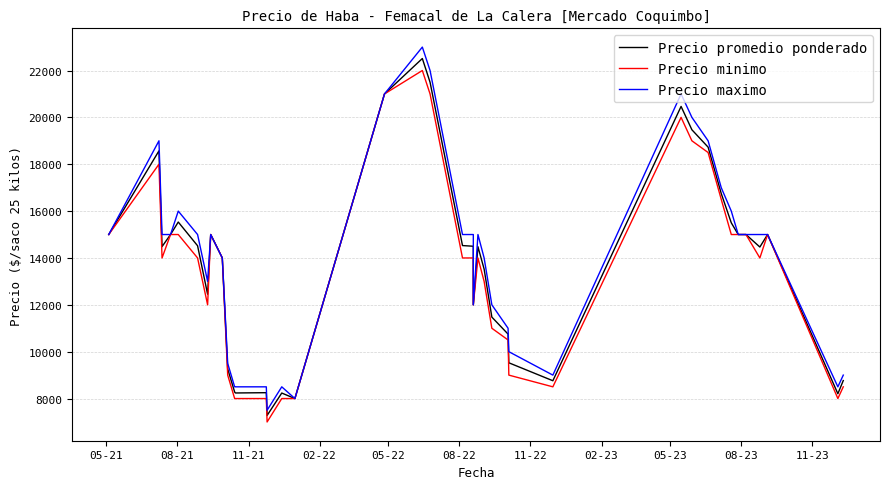

What is the value of the Precio maximo point at the 3rd from the left?

15000